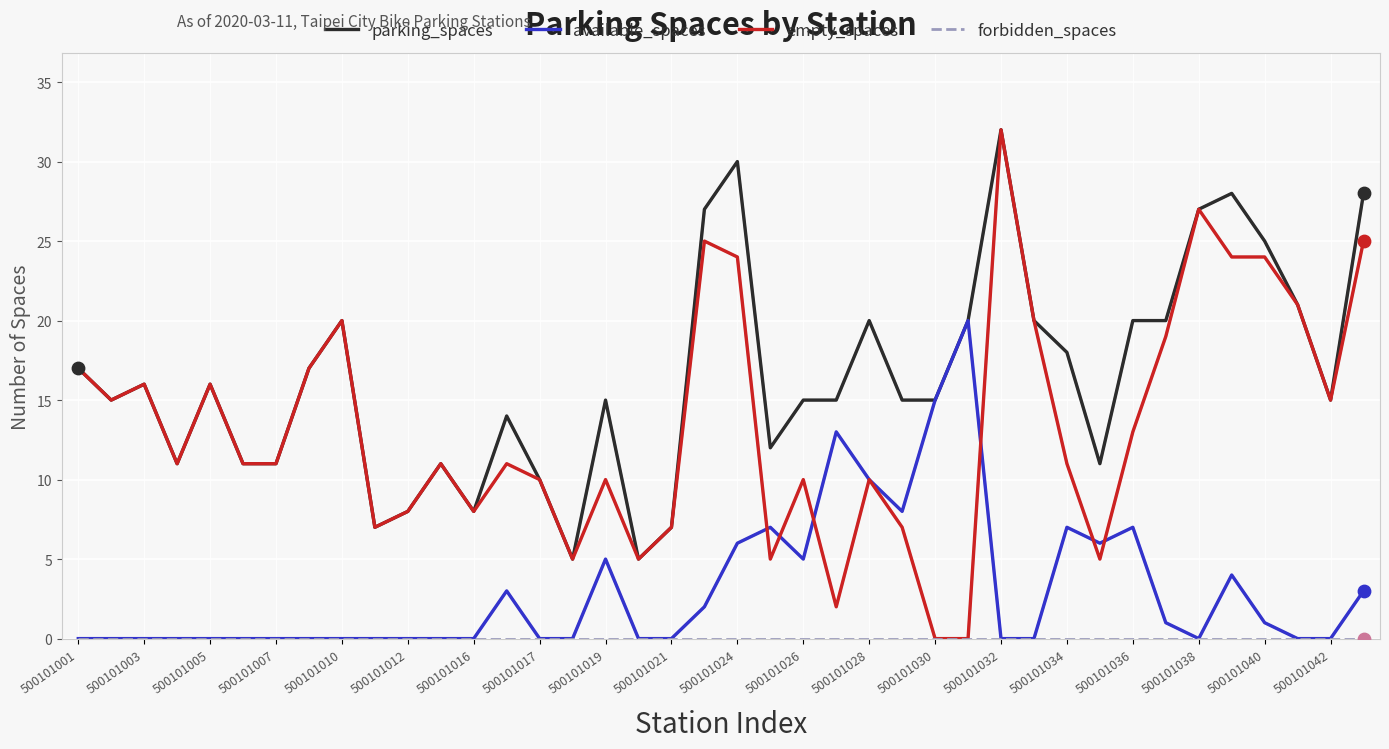

Which series has the largest range (max minus min)?

empty_spaces